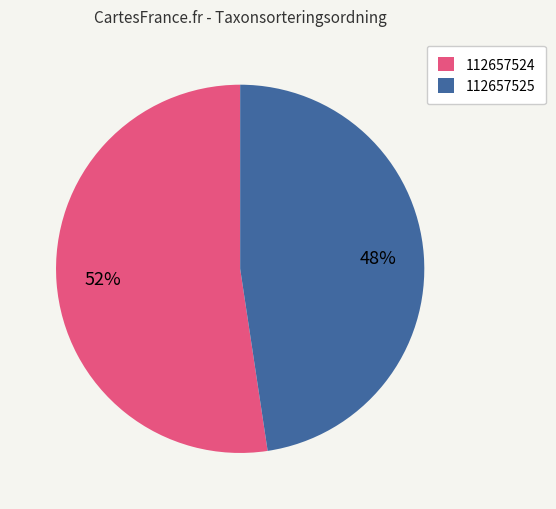

Rank the categories by value from highest to lowest.

112657524, 112657525